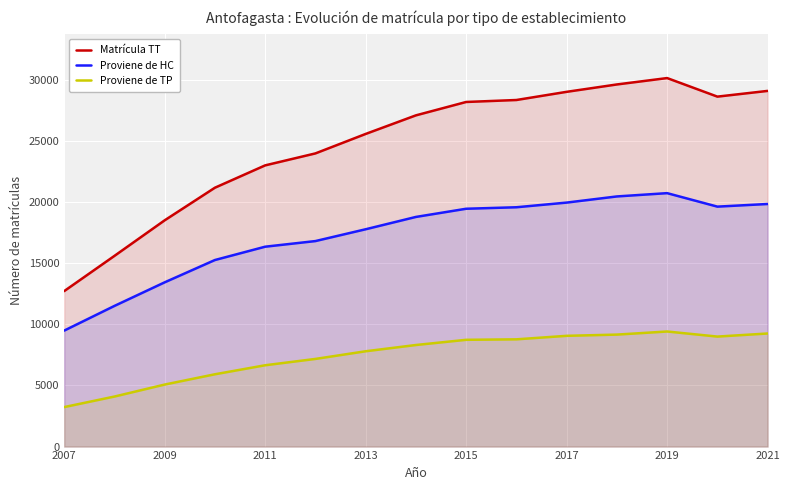

Reading left to right, extract all data points from this chart.

Matrícula TT: 12706	15585	18493	21158	22984	23962	25553	27072	28166	28327	28995	29598	30120	28603	29071
Proviene de HC: 9478	11496	13424	15248	16337	16797	17762	18770	19439	19561	19942	20445	20714	19612	19828
Proviene de TP: 3228	4089	5069	5910	6647	7165	7791	8302	8727	8766	9053	9153	9406	8991	9243